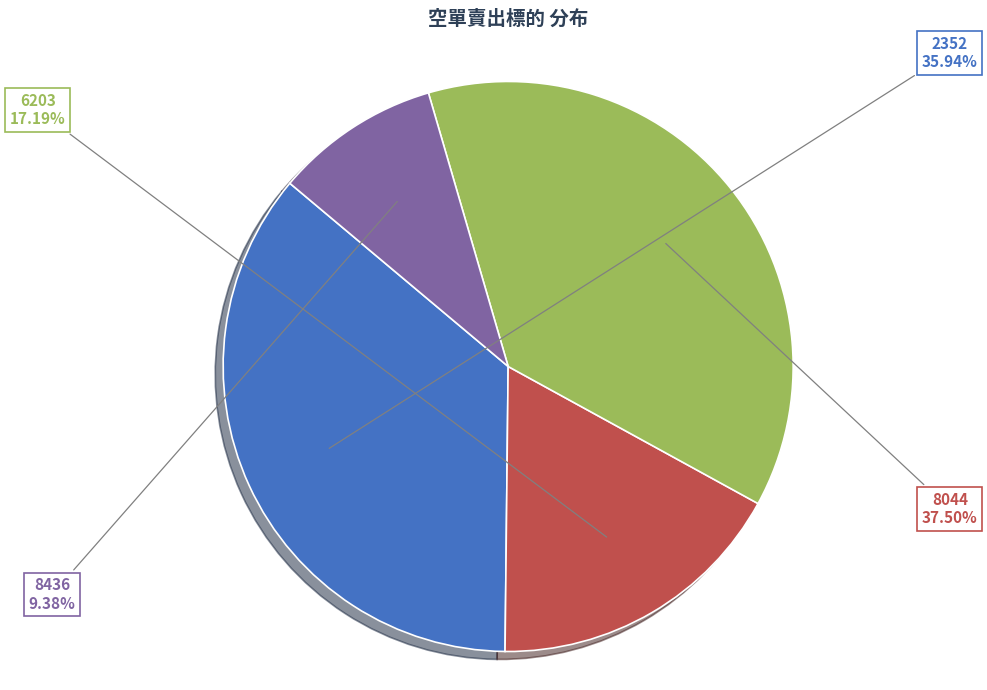

Do 8436 and 2352 together represent more than half of the pie?

No